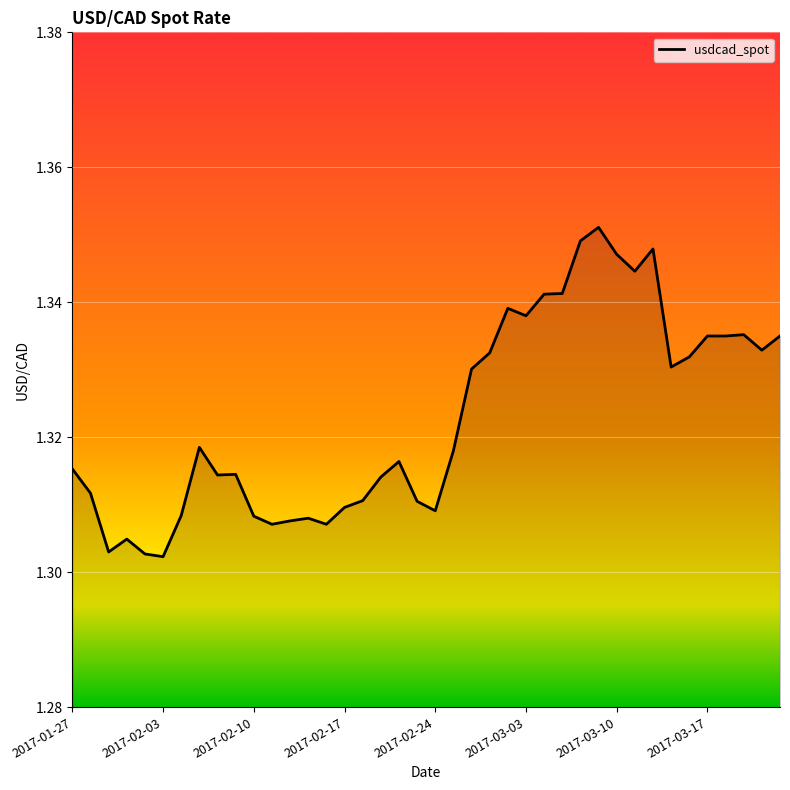

Is this an area chart (filled region under the line)?

Yes